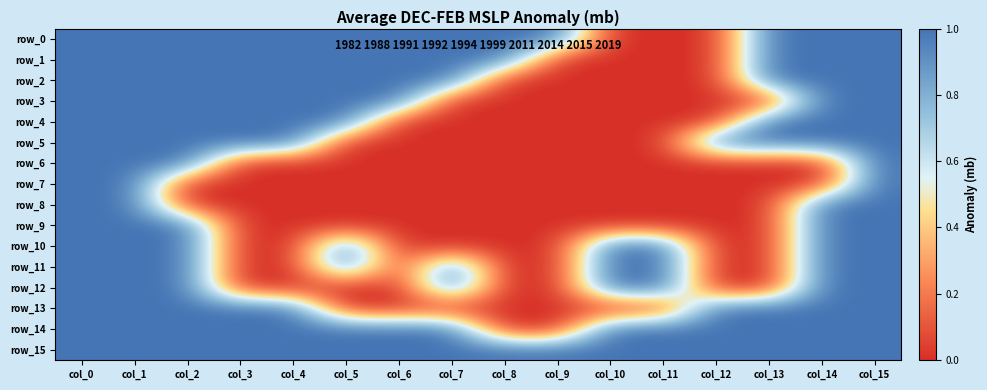

At which label does row_1 reach its minimum?

col_9